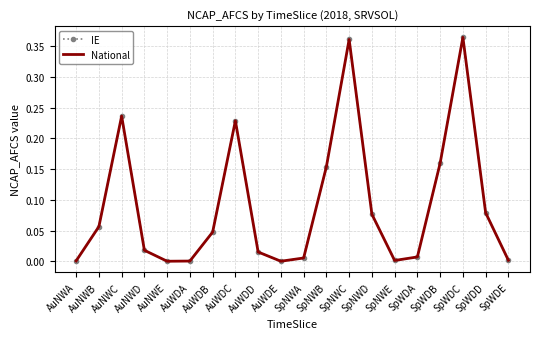

How many values in the National series exceed 0?

18